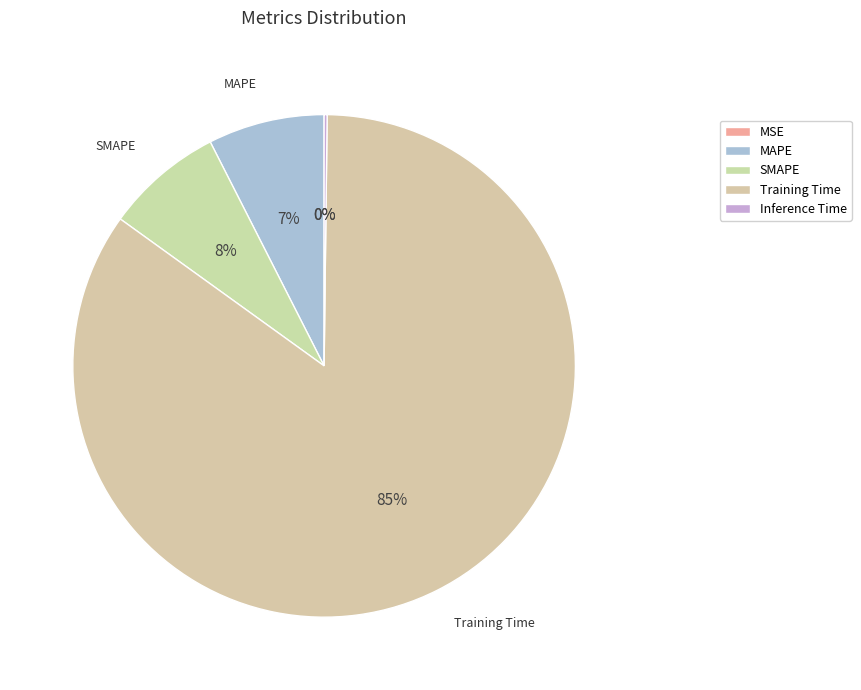

How many slices are in this pie chart?

5